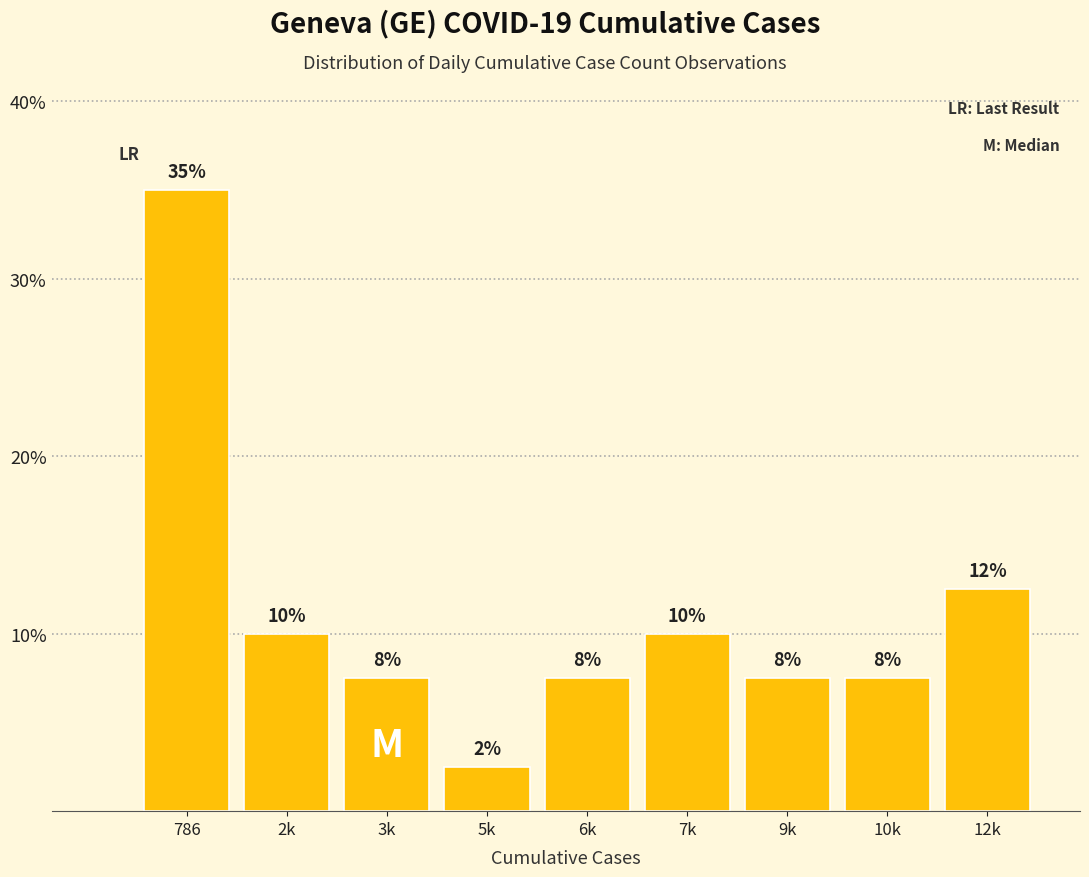

How many bars are there in total?

9